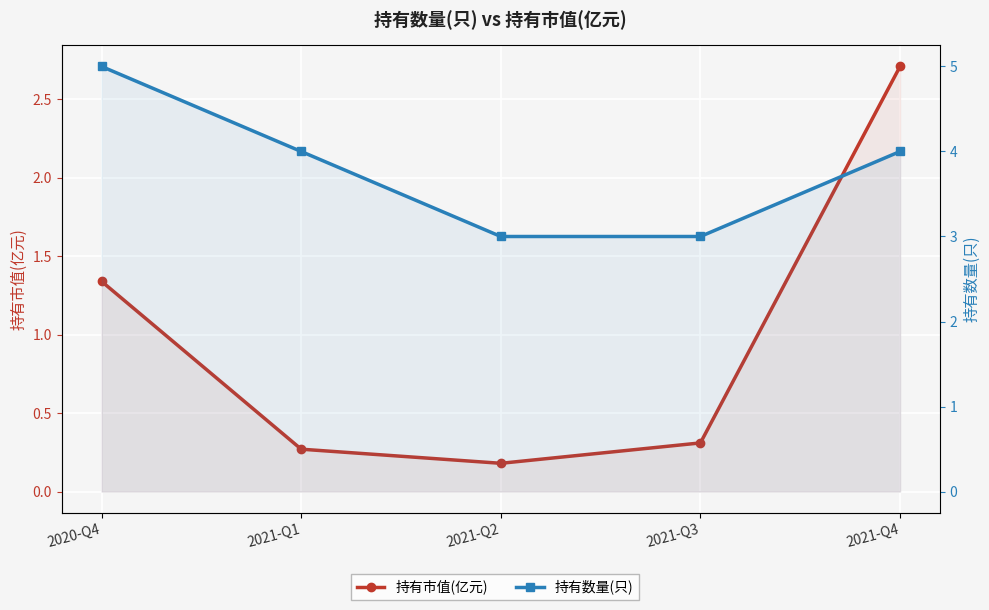

What value does the 持有数量(只) series have at 2021-Q2?

3.0